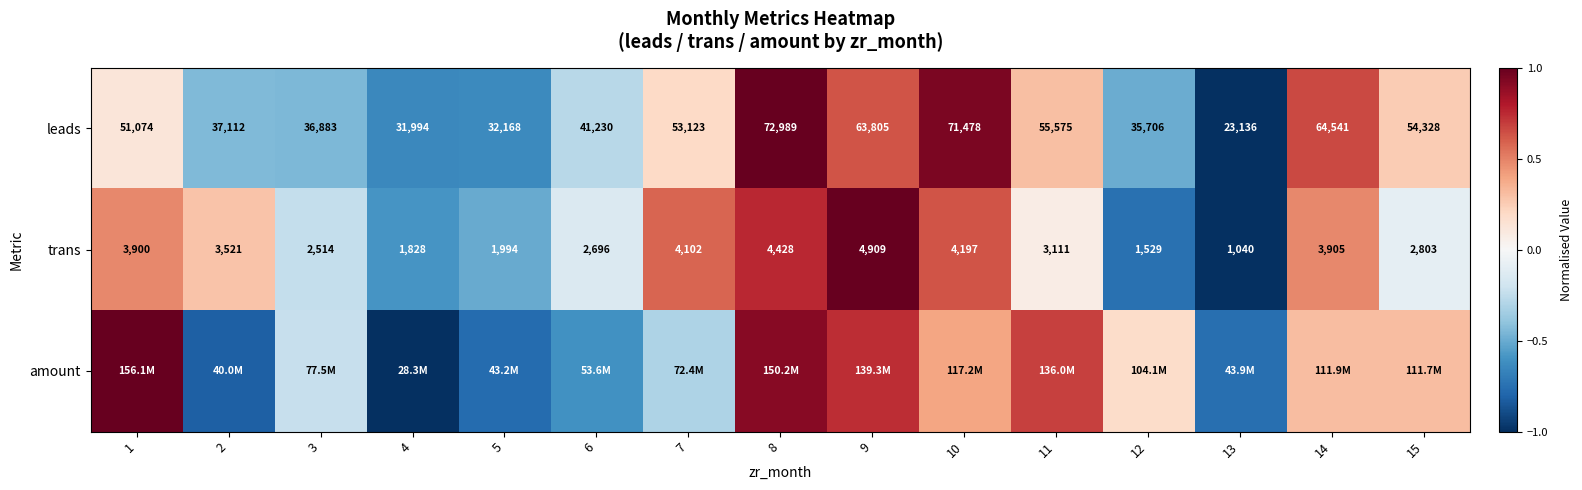

What is the difference between the maximum and minimum values in the leads series?

2.0